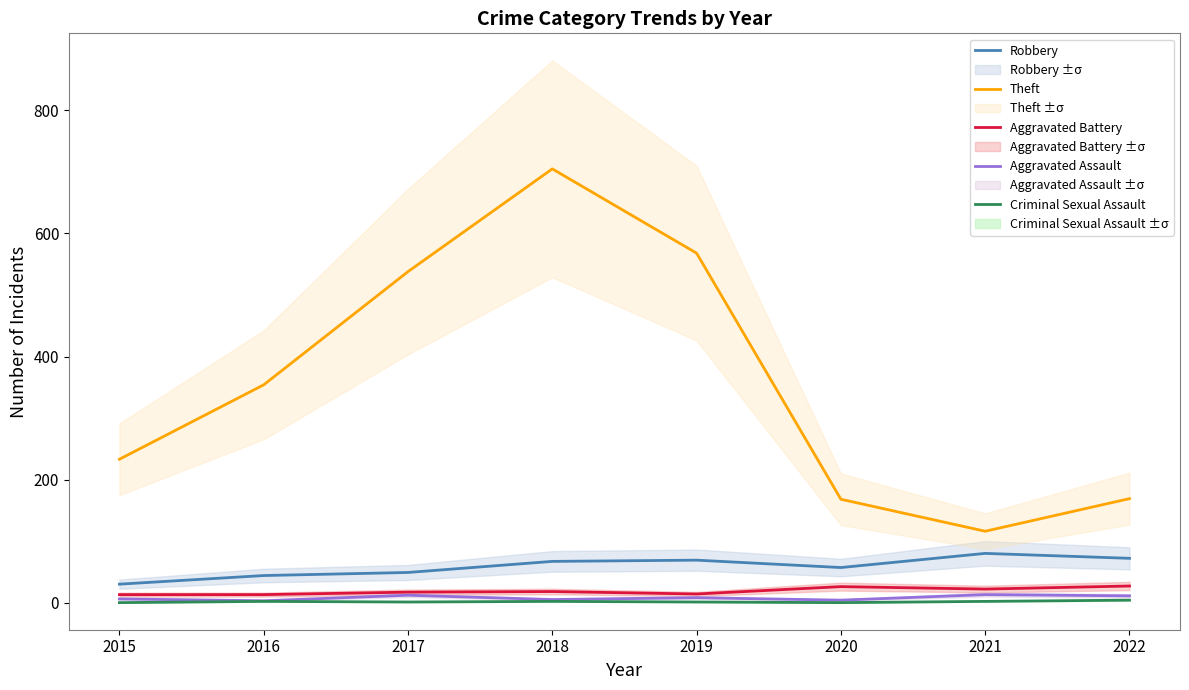

Reading left to right, extract all data points from this chart.

Robbery: 30	44	49	67	69	57	80	72
Theft: 233	354	538	705	568	168	116	169
Aggravated Battery: 13	13	17	18	14	26	22	27
Aggravated Assault: 6	3	12	5	8	4	13	11
Criminal Sexual Assault: 0	2	1	2	1	0	2	4